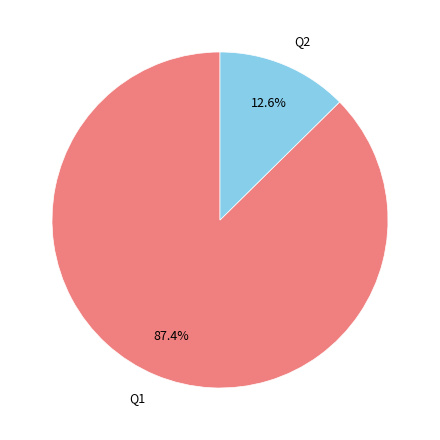

Is there a majority slice in this chart?

Yes